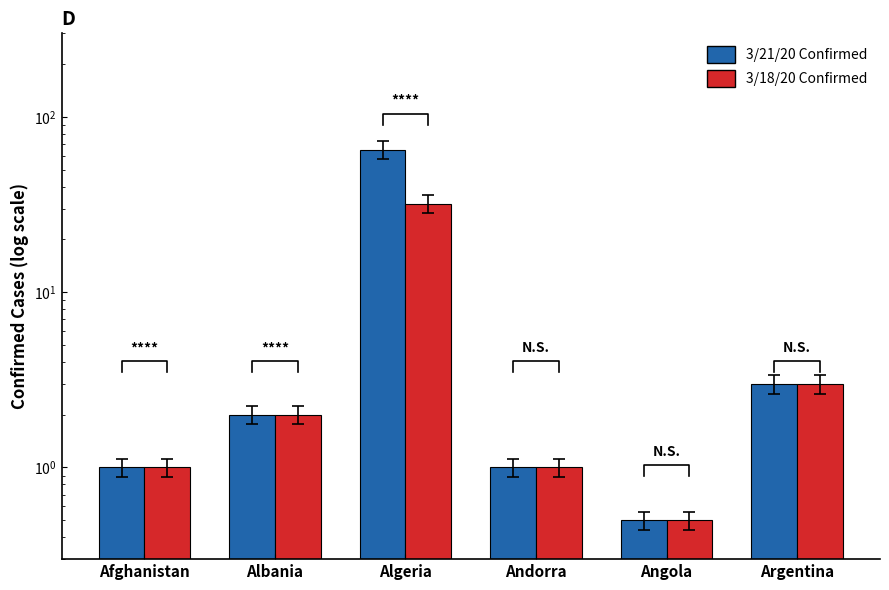

What is the maximum value for 3/21/20 Confirmed?

65.0